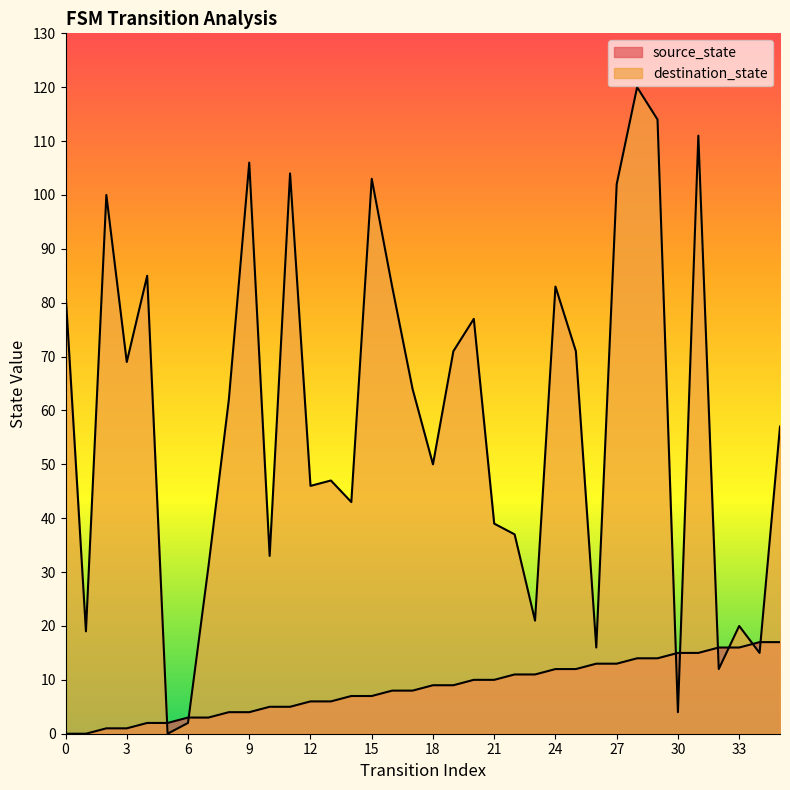

What is the value of the destination_state point at the 11th from the left?

33